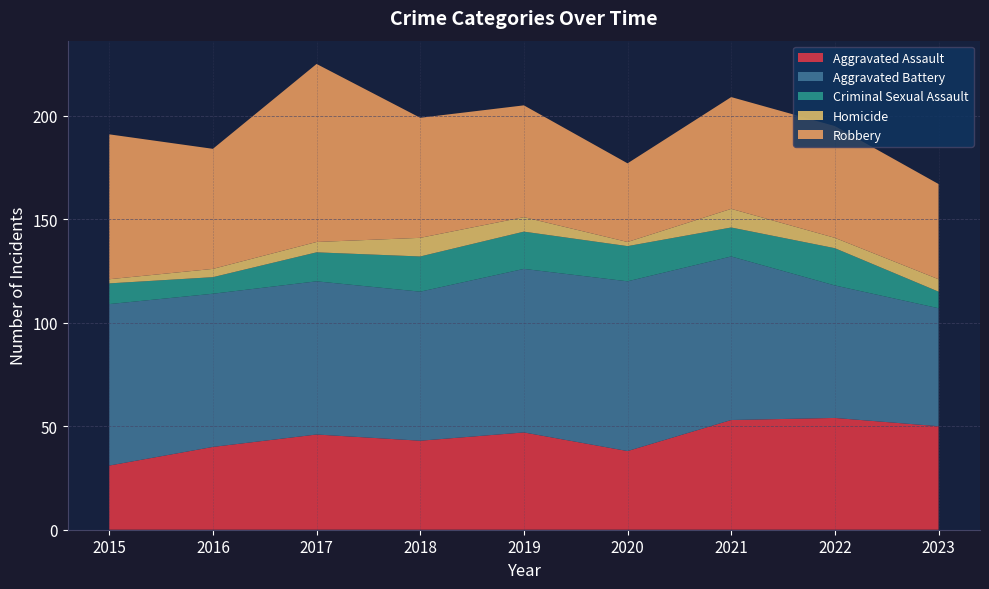

Reading left to right, extract all data points from this chart.

Aggravated Assault: 2015=31	2016=40	2017=46	2018=43	2019=47	2020=38	2021=53	2022=54	2023=50
Aggravated Battery: 2015=78	2016=74	2017=74	2018=72	2019=79	2020=82	2021=79	2022=64	2023=57
Criminal Sexual Assault: 2015=10	2016=8	2017=14	2018=17	2019=18	2020=17	2021=14	2022=18	2023=8
Homicide: 2015=2	2016=4	2017=5	2018=9	2019=7	2020=2	2021=9	2022=5	2023=6
Robbery: 2015=70	2016=58	2017=86	2018=58	2019=54	2020=38	2021=54	2022=54	2023=46